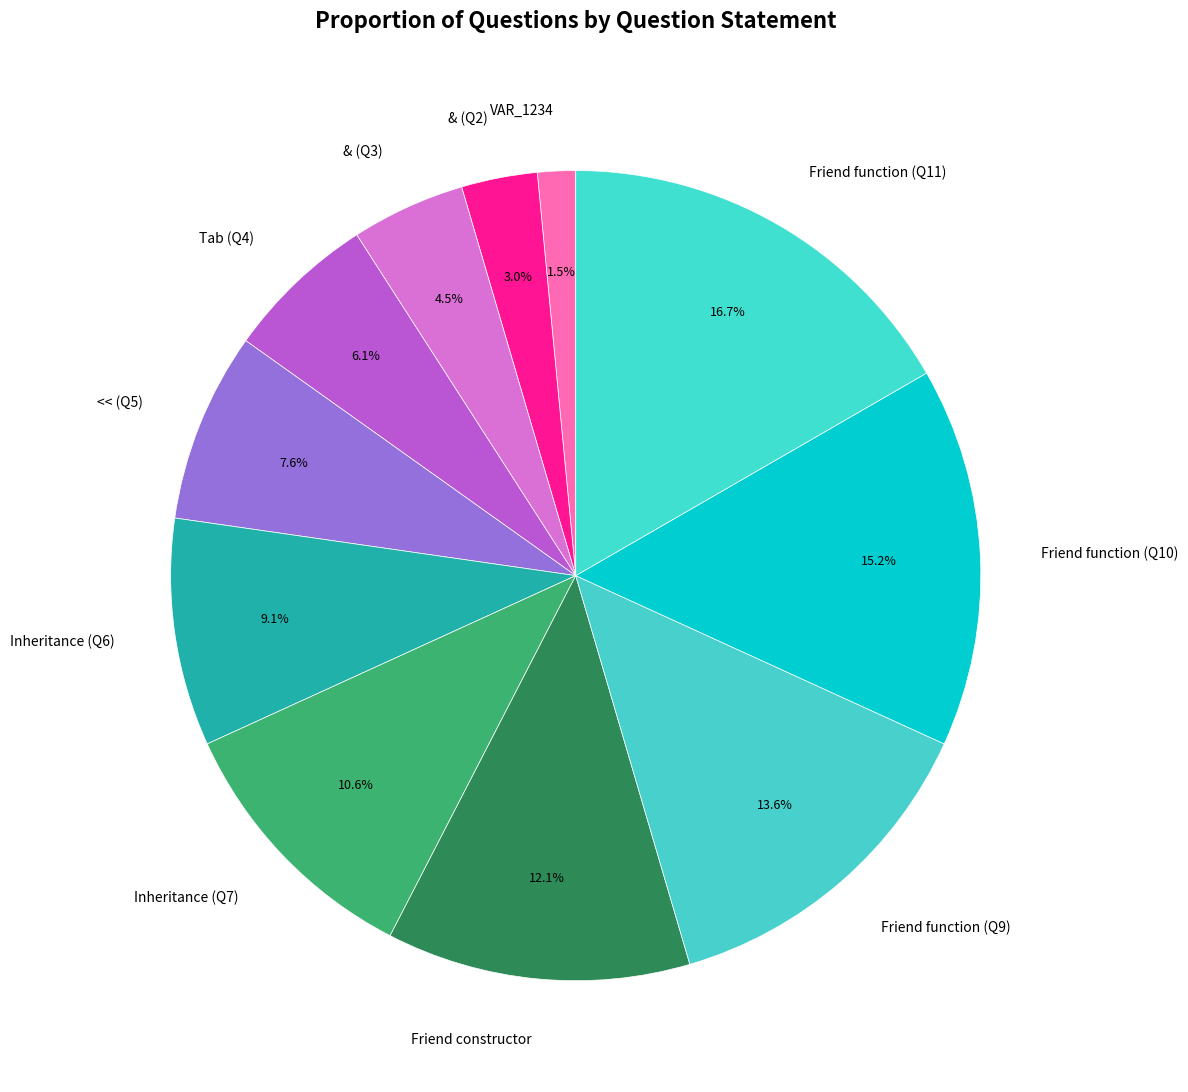

Does any single category account for the majority?

No